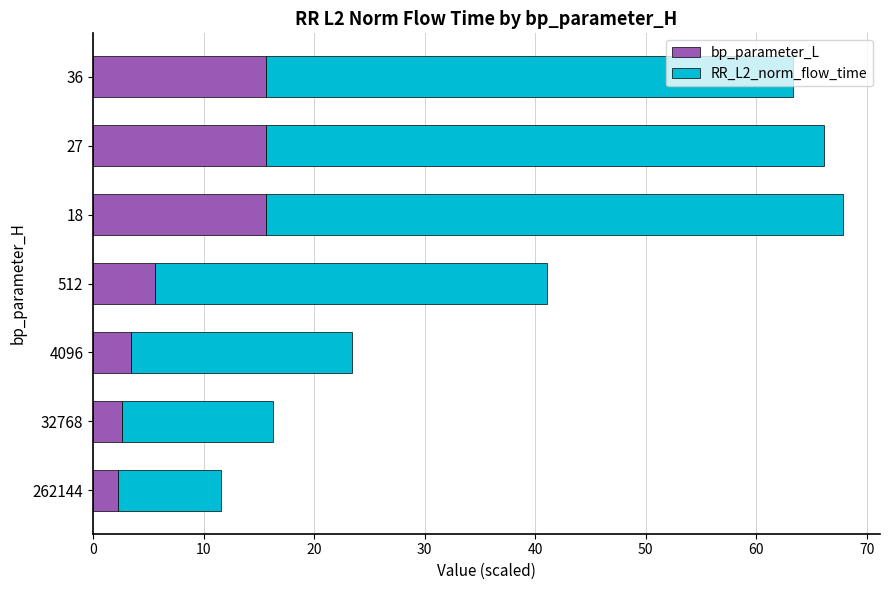

What is the maximum value for bp_parameter_L?

15.6